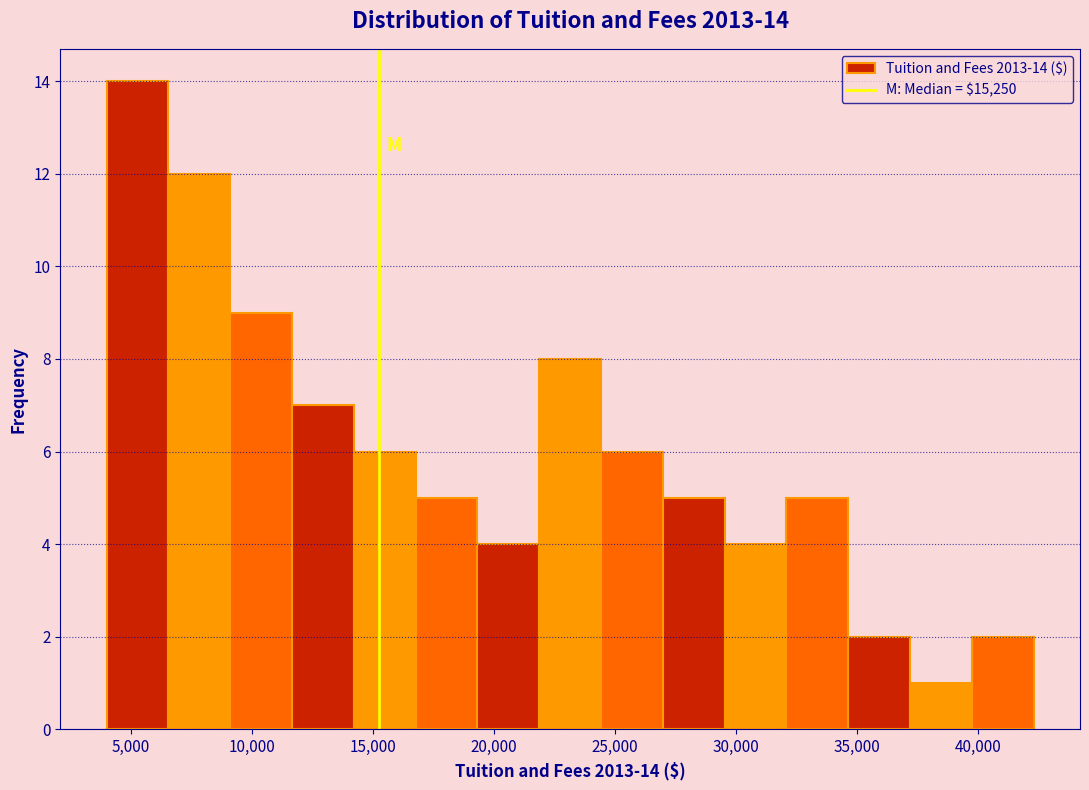

Over which range of the x-axis is the bar tallest?

4000 to 6500